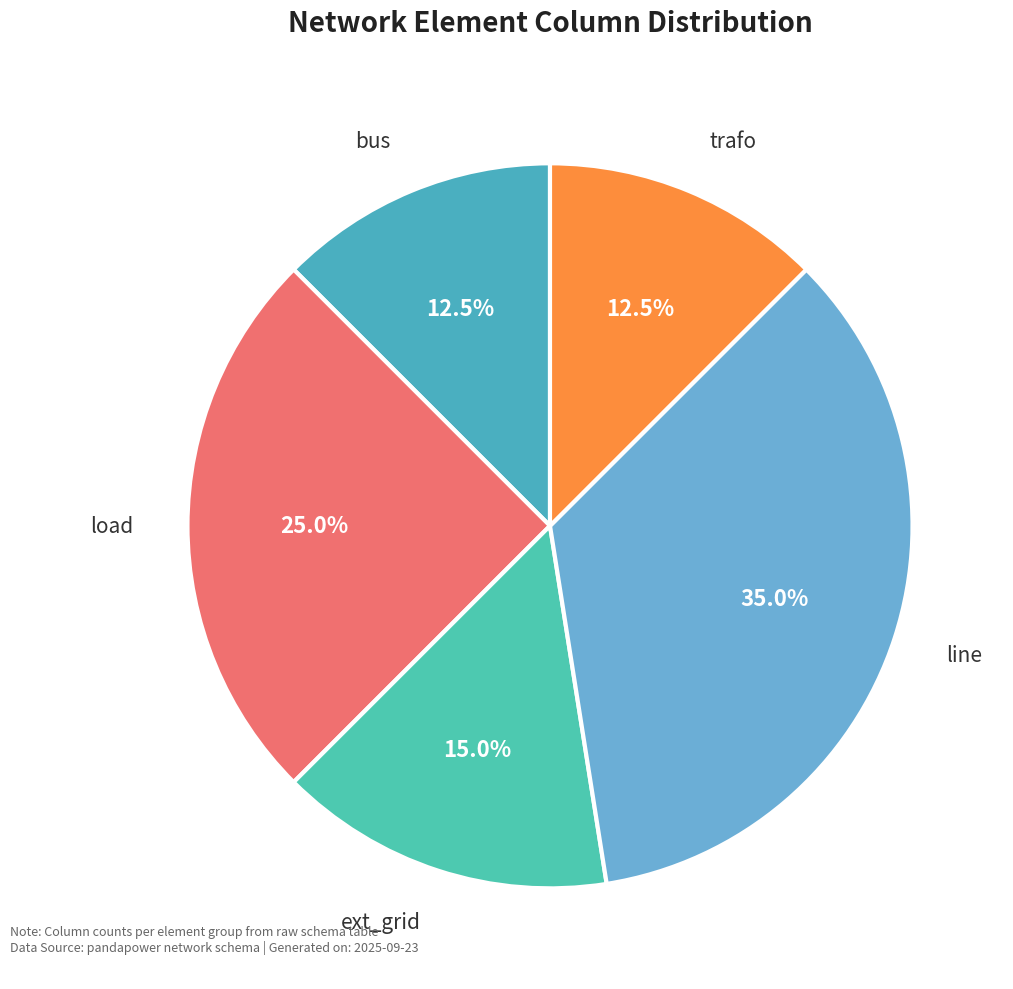

How many segments does this pie chart have?

5